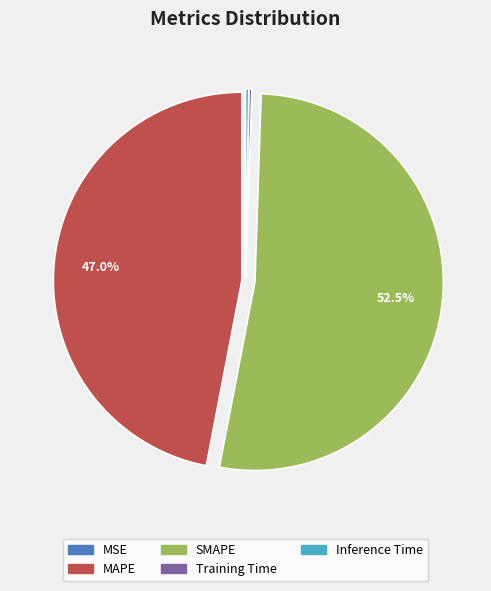

To the nearest percent, what percentage of the pie is MAPE?

47%